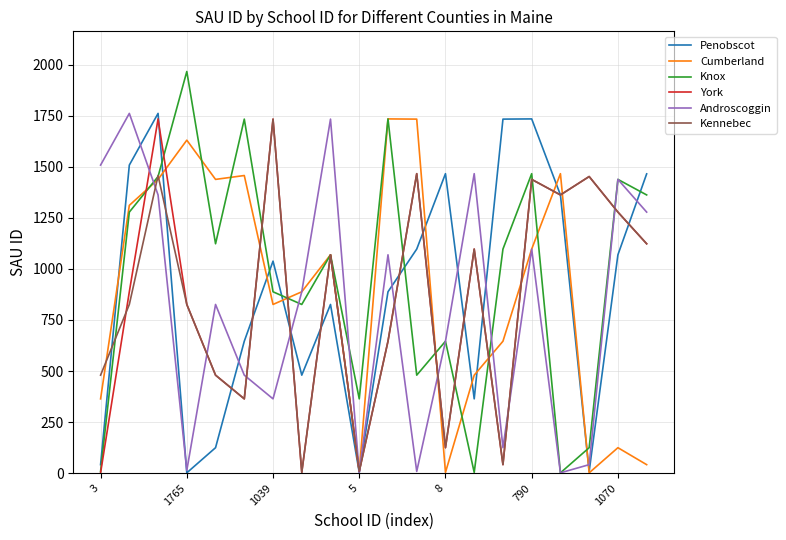

What is the greatest value displayed?

1966